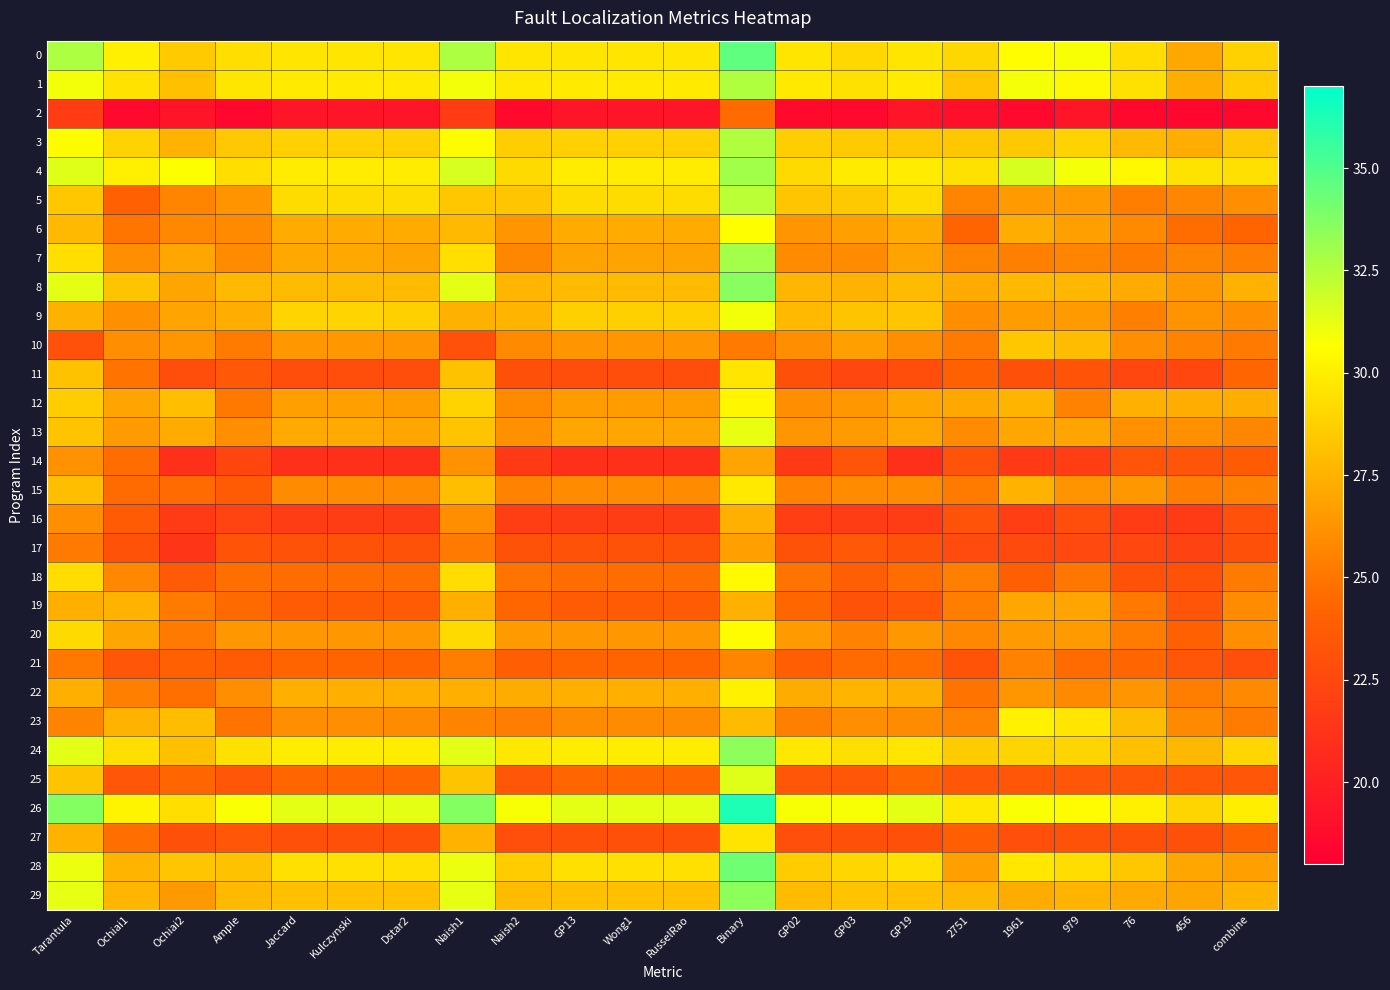

At how many categories does at least one series exceed 18?

22